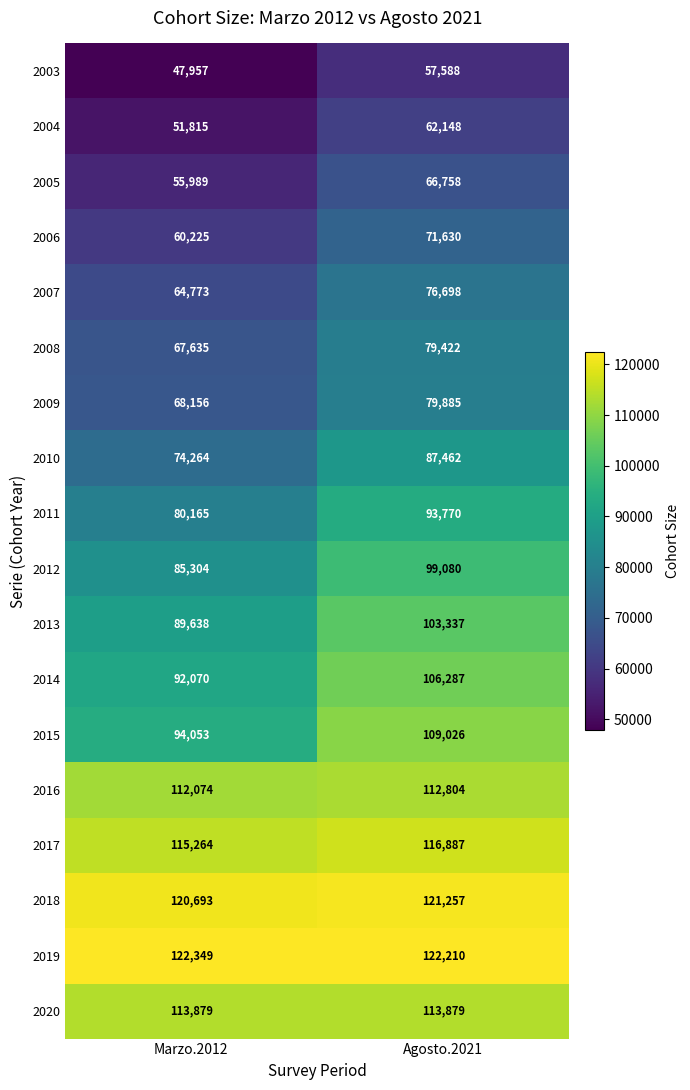

At which category is the sum across all series the highest?

Agosto.2021